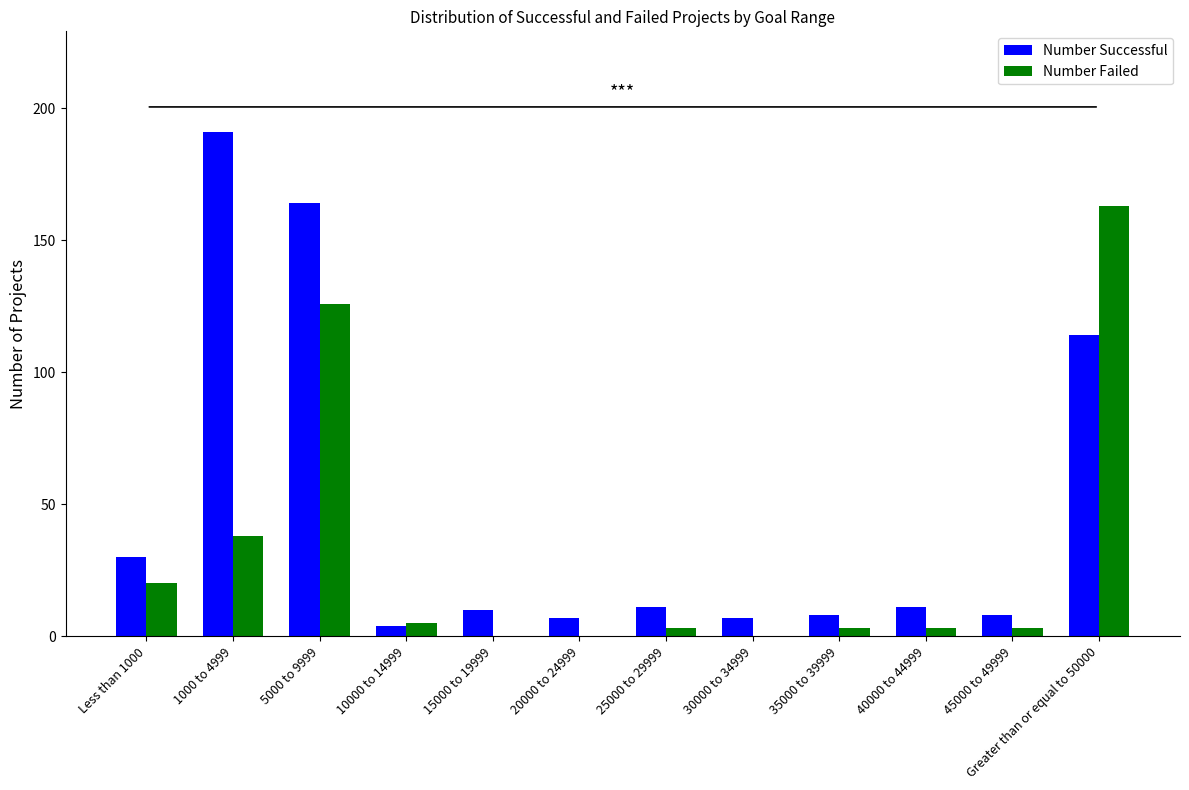

True or false: Number Failed has a value of 163 at Greater than or equal to 50000.

True